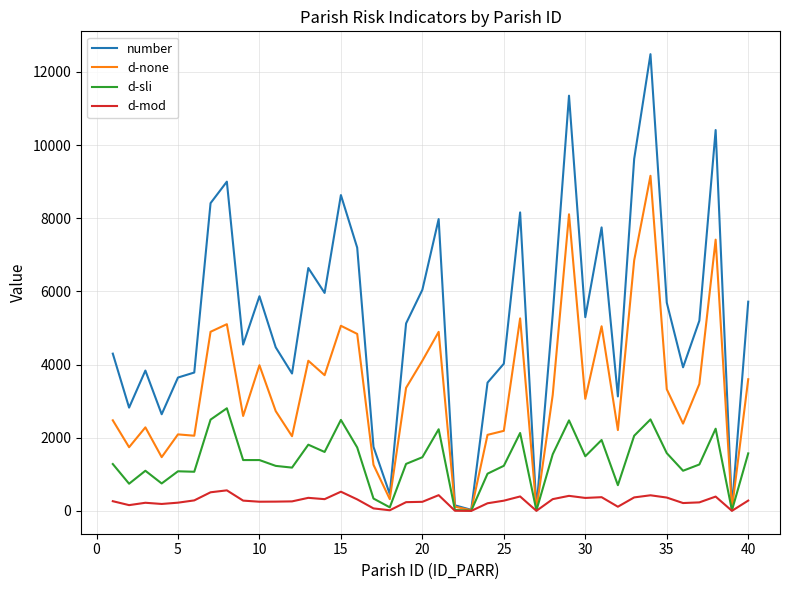

Which series has the widest spread of values?

number